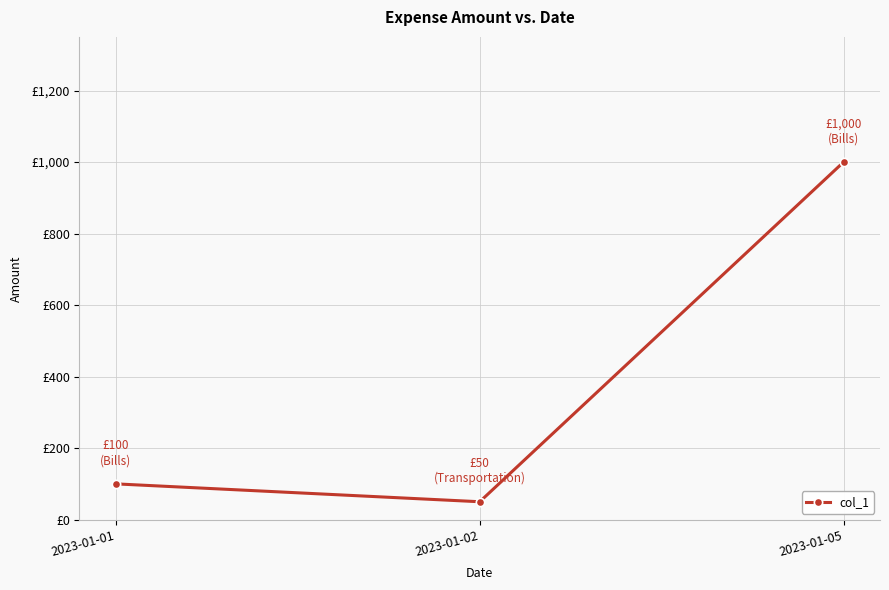

What is the change in value from 2023-01-01 to 2023-01-02?

-50